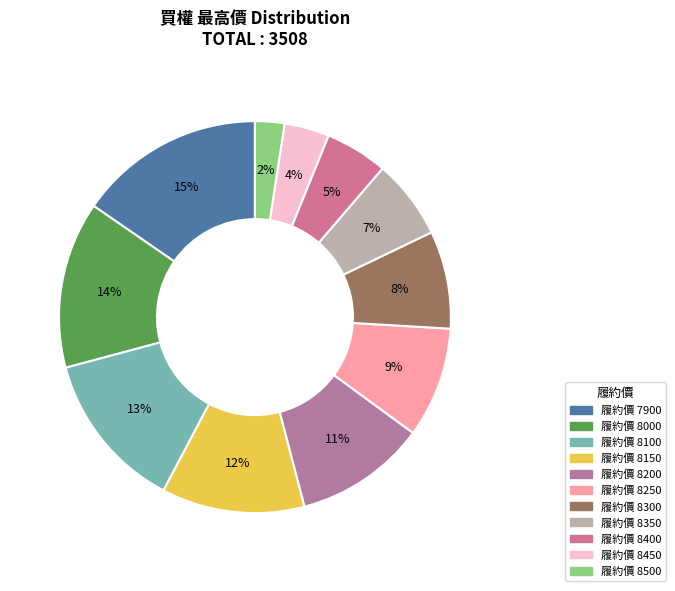

To the nearest percent, what is the difference between the largest and smallest slice percentages?

13%